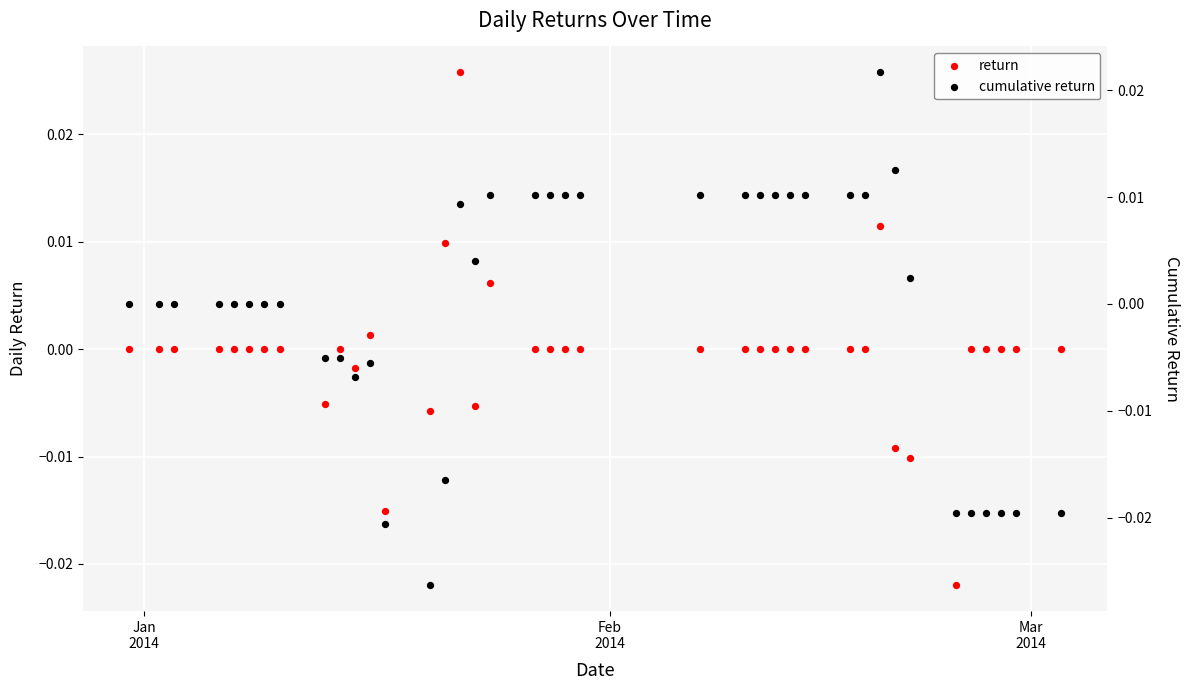

Which series has the largest total across all categories?

return